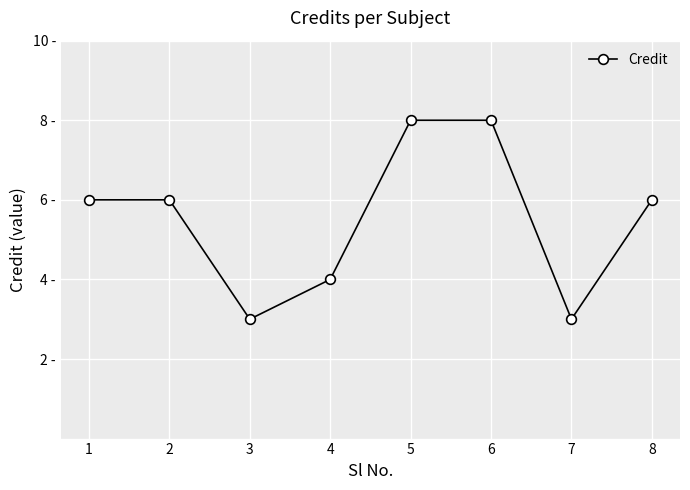

Is it true that the value at 3 is 4?

False